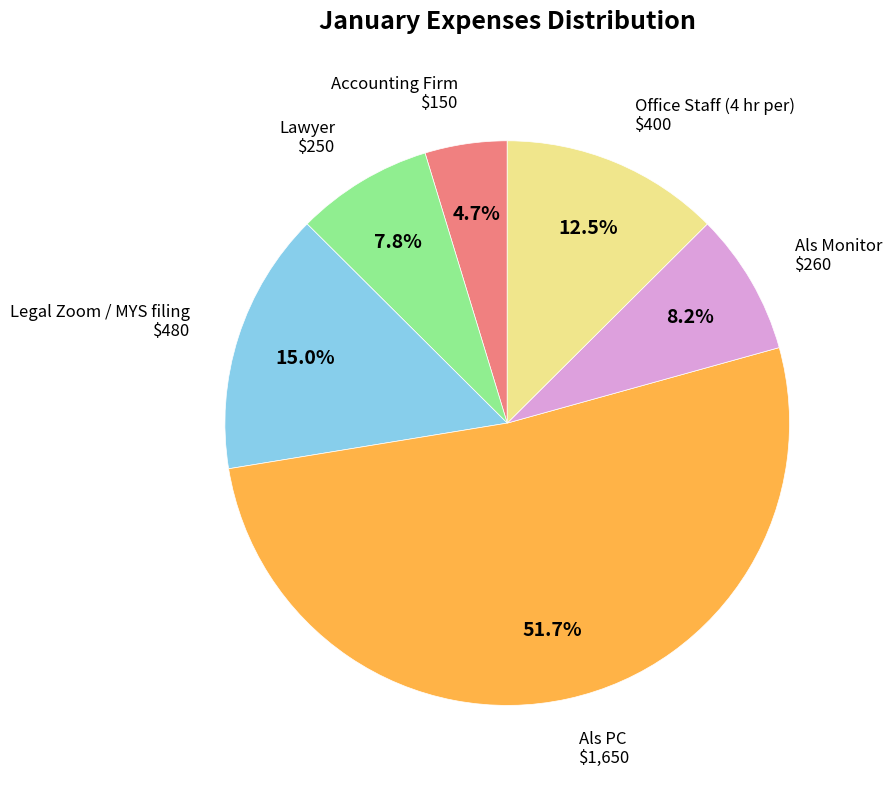

Is there any slice that represents more than half of the pie?

Yes